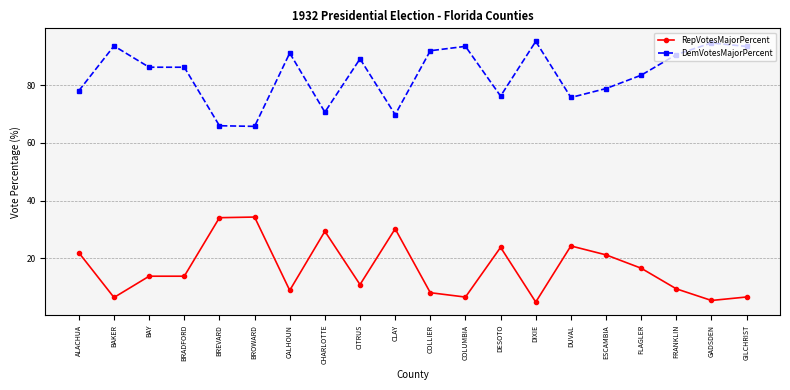

What is the value of the RepVotesMajorPercent point at the 10th from the left?

30.2